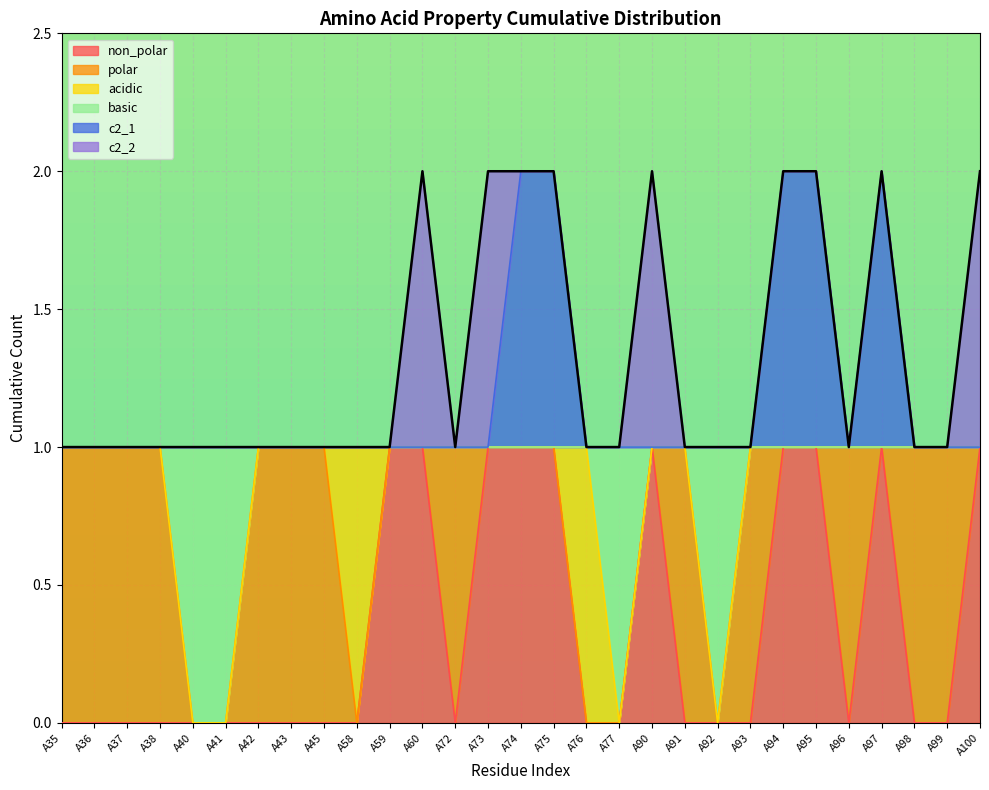

At which category is the sum across all series the highest?

A74